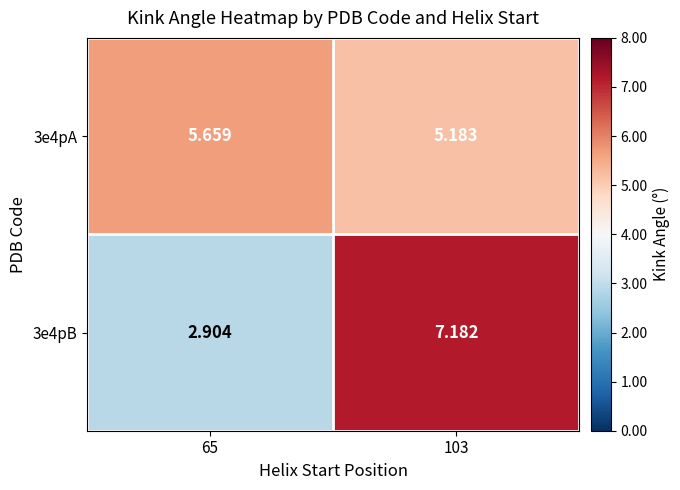

Is the value of 3e4pB at 65 greater than the value of 3e4pA at 65?

No